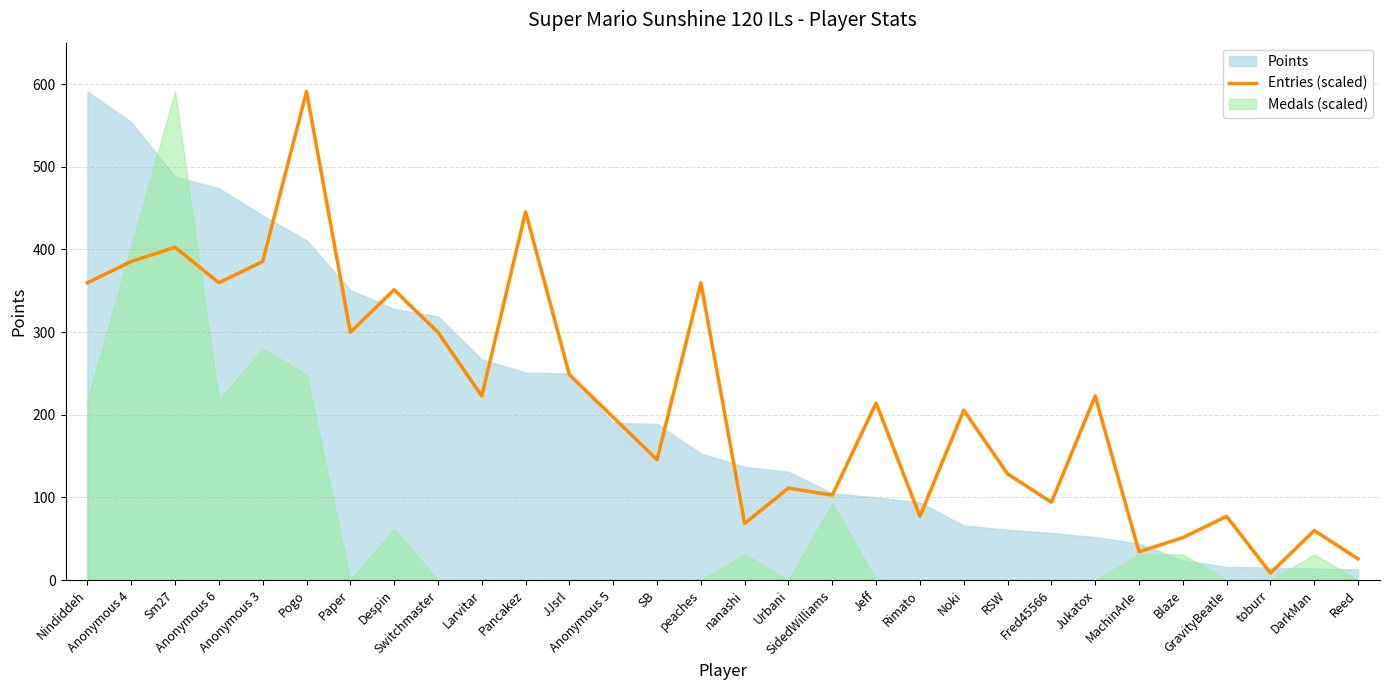

How many lines are shown in the chart?

1